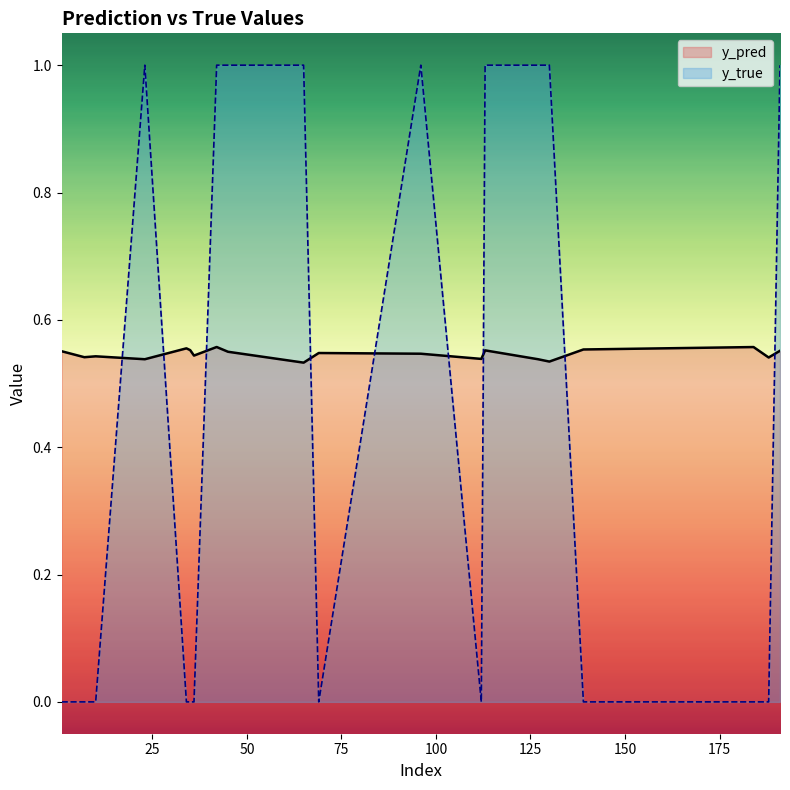

At how many categories does at least one series exceed 0?

20